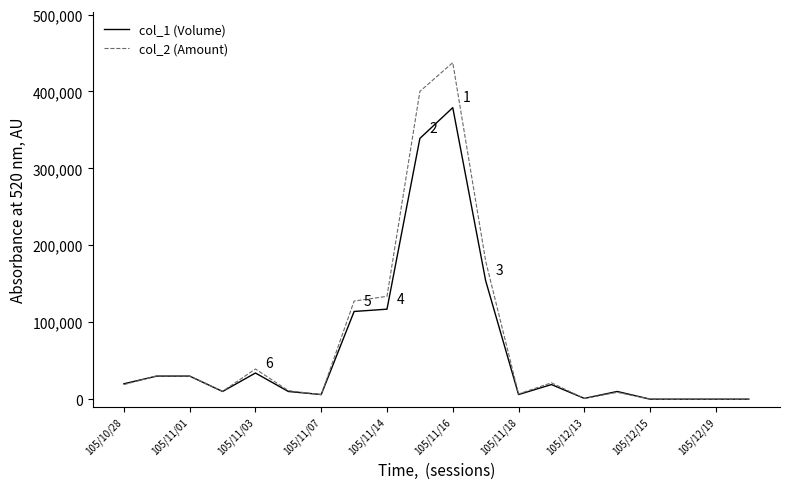

What is the greatest value displayed?

437520